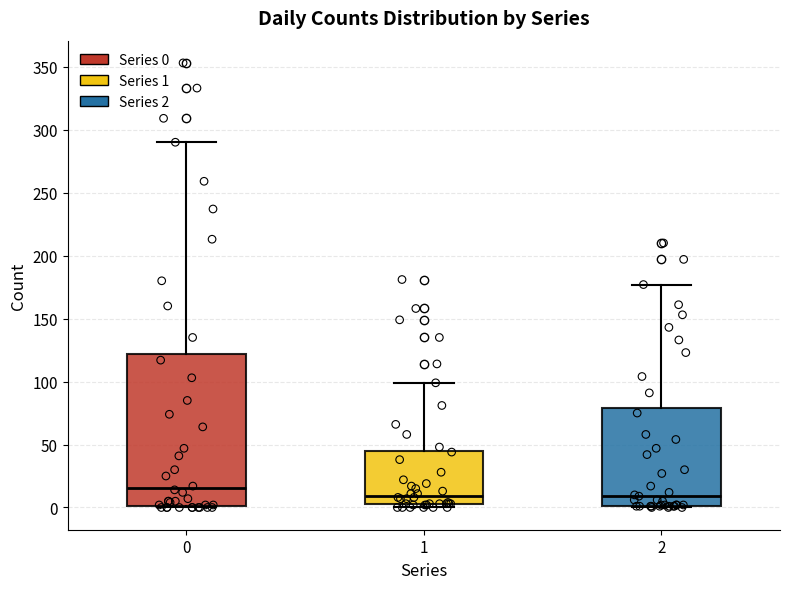

Where does the upper whisker of the box at x = 1 end on the y-axis? The values are not printed on the chart, so give them approximately, as read against the axis.

100